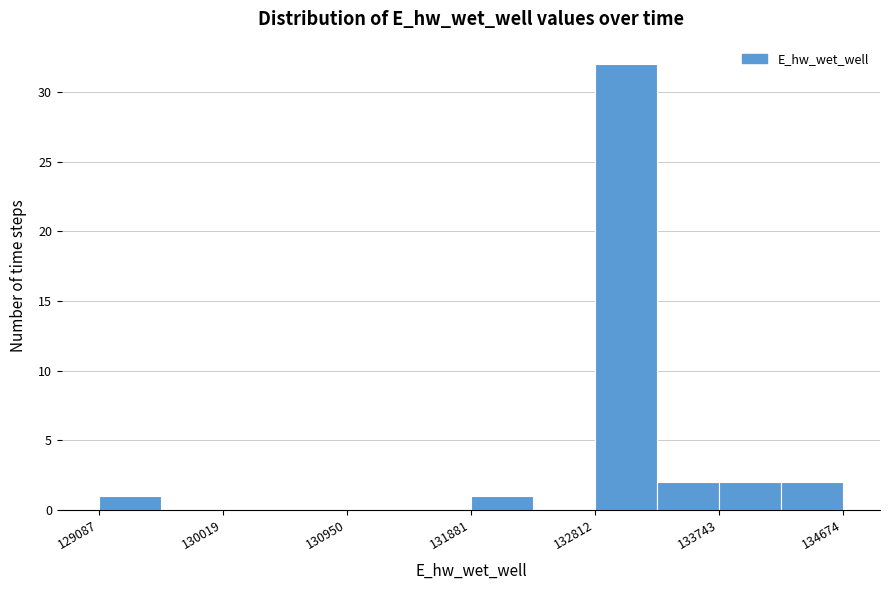

Reading left to right, list every bar in this chart as the range it spans on the x-axis followed by its height. Neither the bar edges nor the heights are printed on the chart, so give them approximately, as read against the axes.

129100 to 129600: 1
129600 to 130000: 0
130000 to 130500: 0
130500 to 130900: 0
130900 to 131400: 0
131400 to 131900: 0
131900 to 132300: 1
132300 to 132800: 0
132800 to 133300: 32
133300 to 133700: 2
133700 to 134200: 2
134200 to 134700: 2